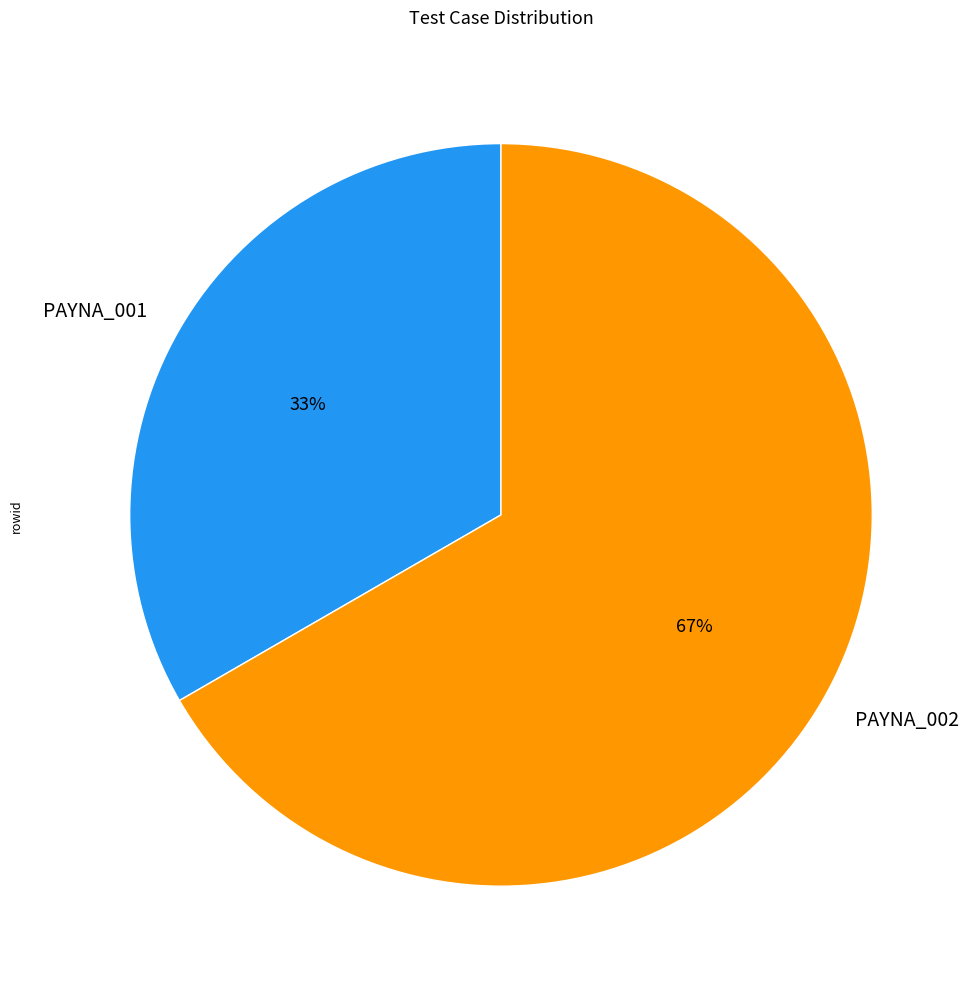

Rank the categories by value from lowest to highest.

PAYNA_001, PAYNA_002